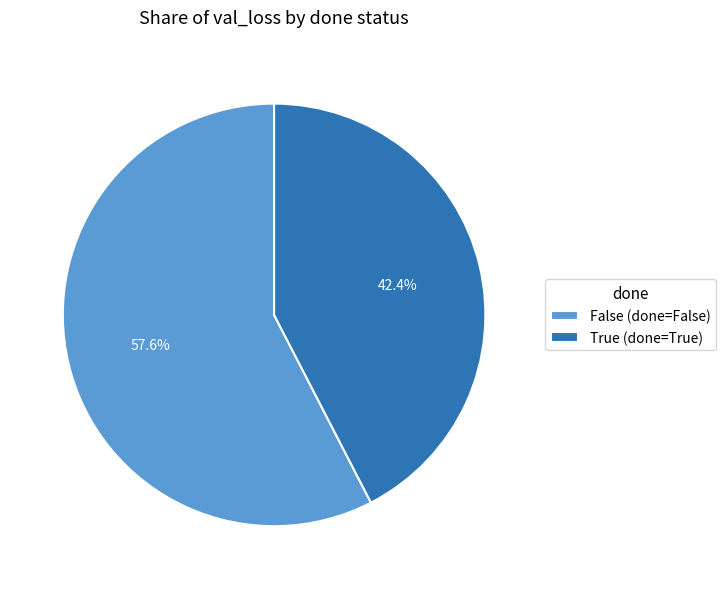

To the nearest percent, what portion does True represent?

42%